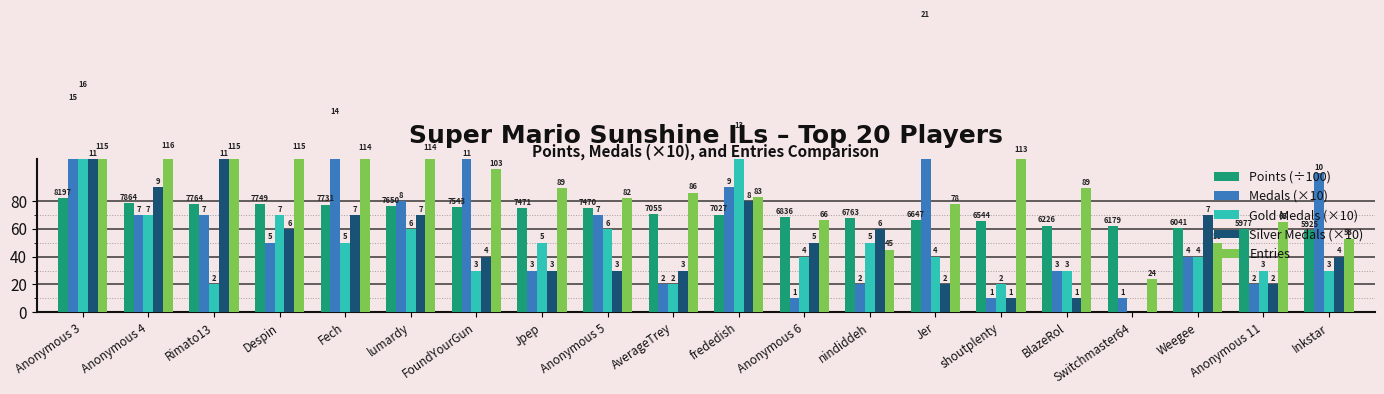

At which category does the chart reach its minimum across all series?

Switchmaster64